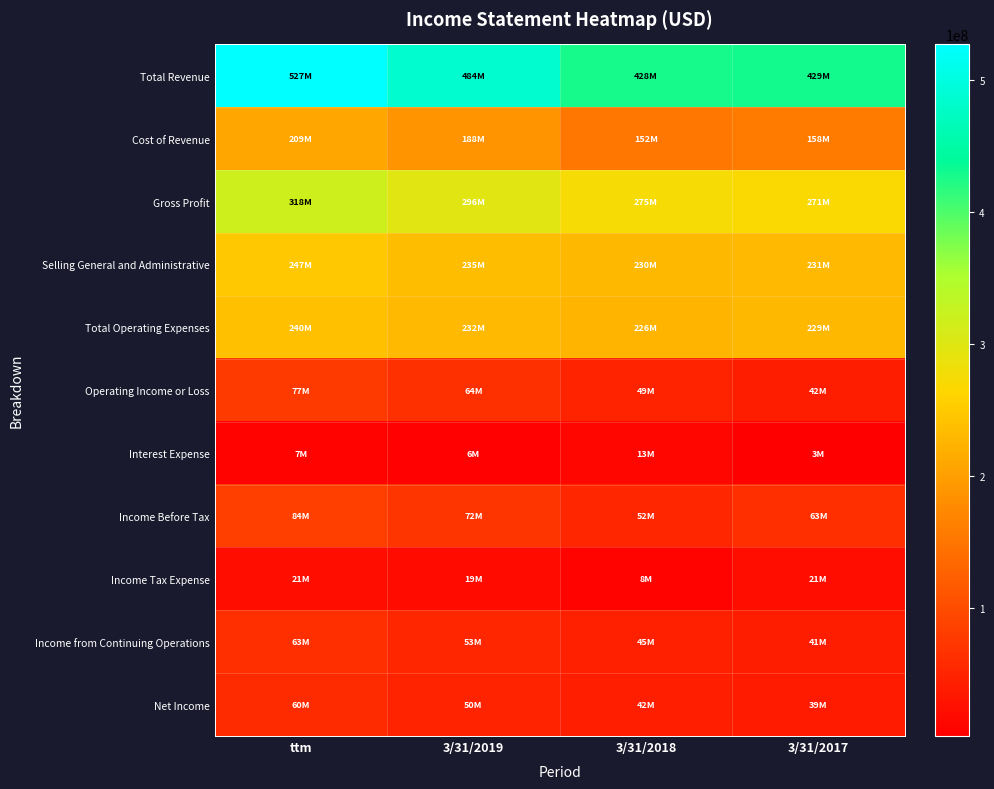

Which series has the largest total across all categories?

Total Revenue